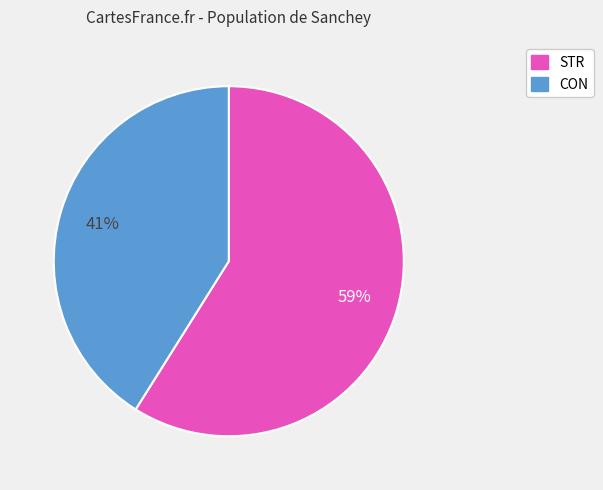

To the nearest percent, what is the difference between the largest and smallest slice percentages?

18%